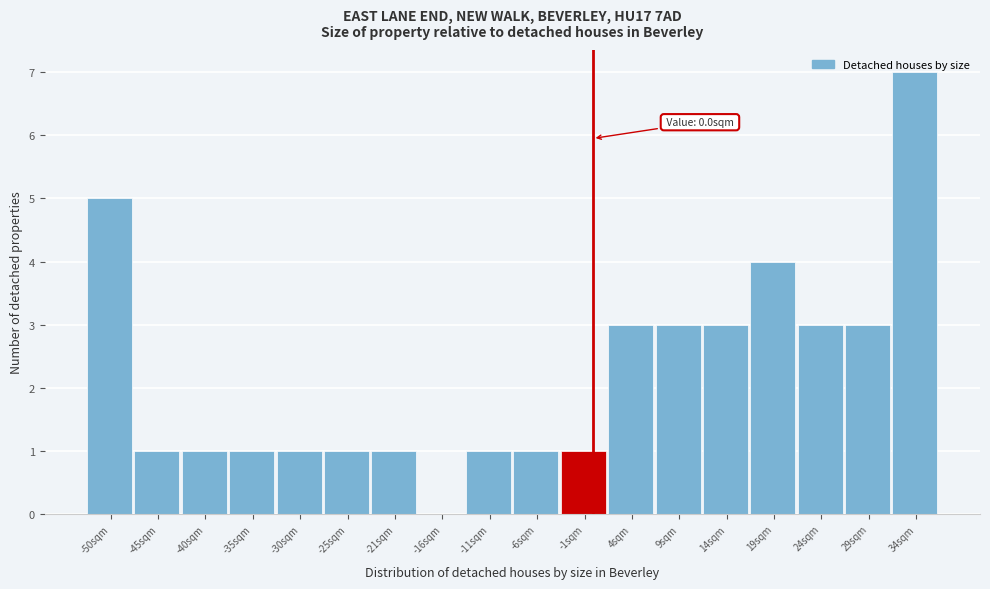

Which range on the x-axis has the tallest bar?

31.0 to 36.0